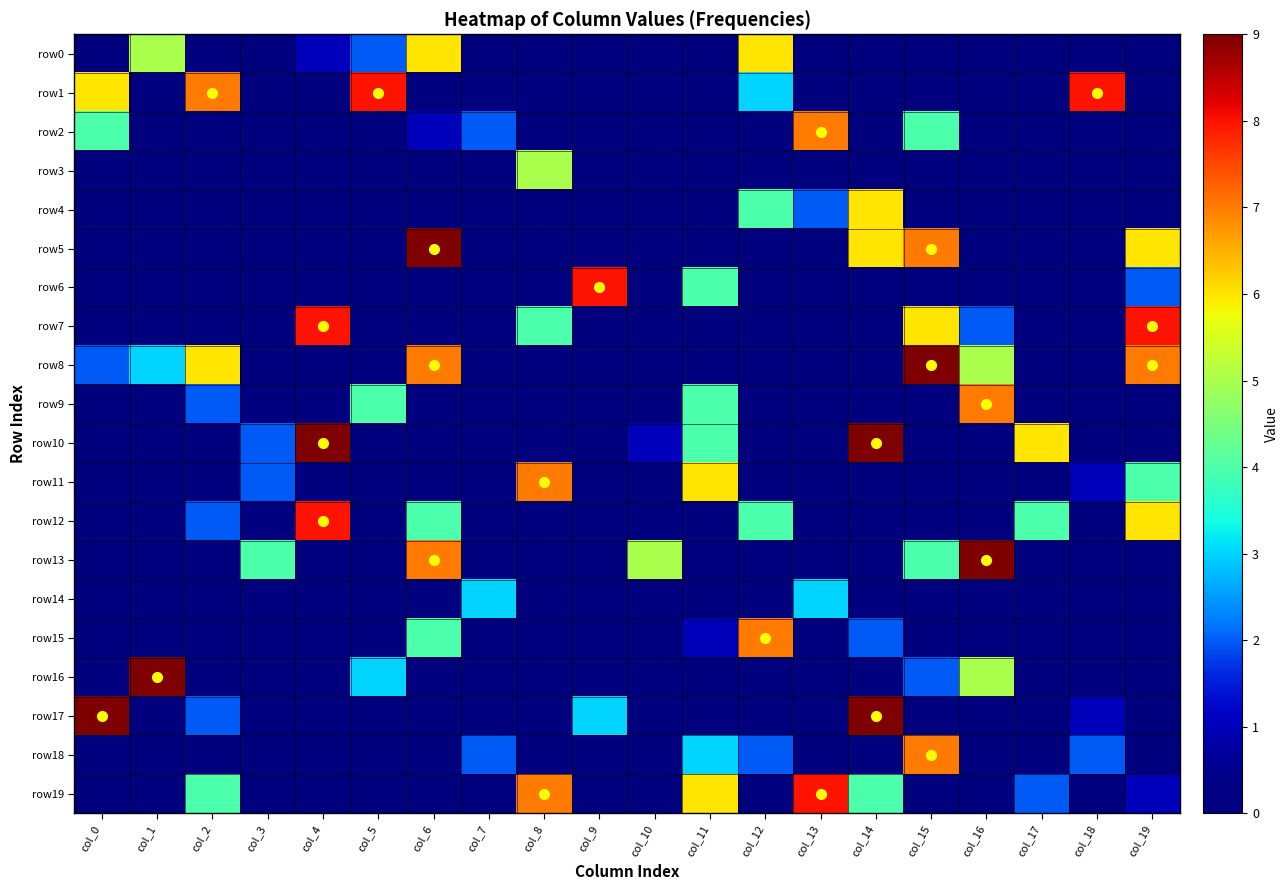

What is the difference between the highest and lowest values at col_11?

6